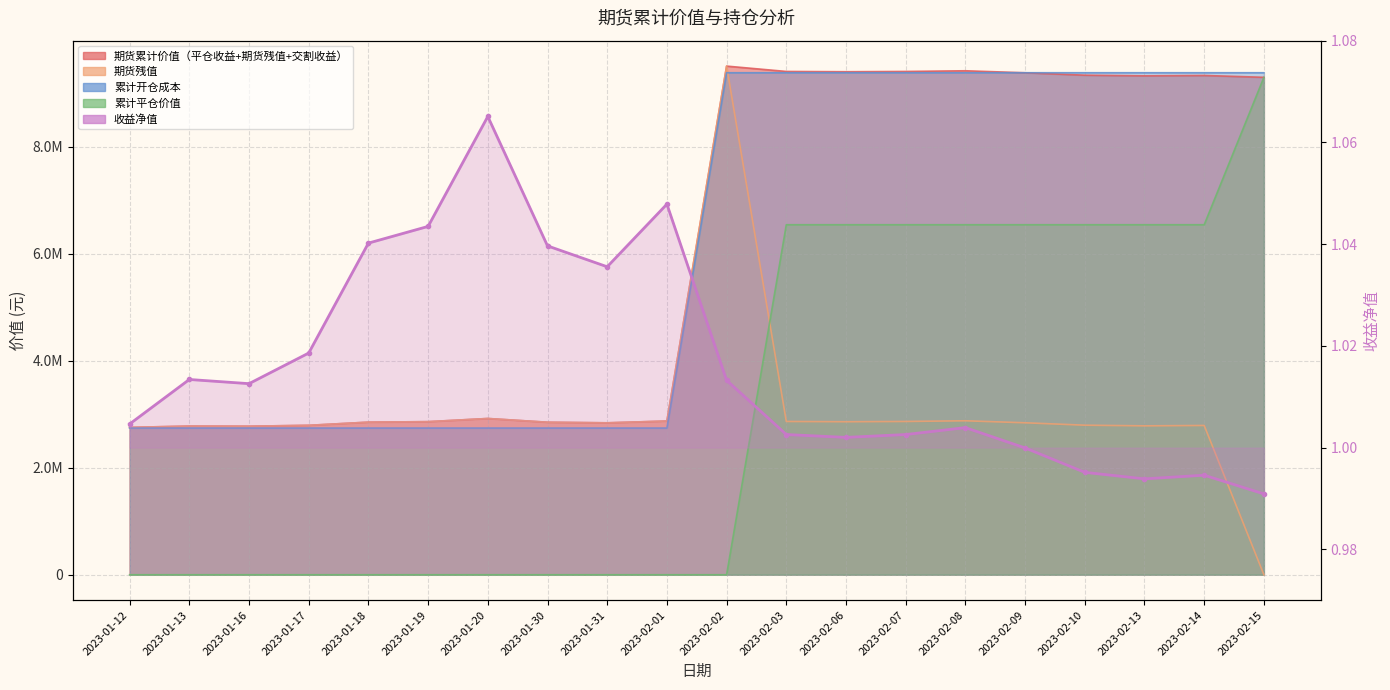

True or false: the data has more than 2 interior local peaks.

True